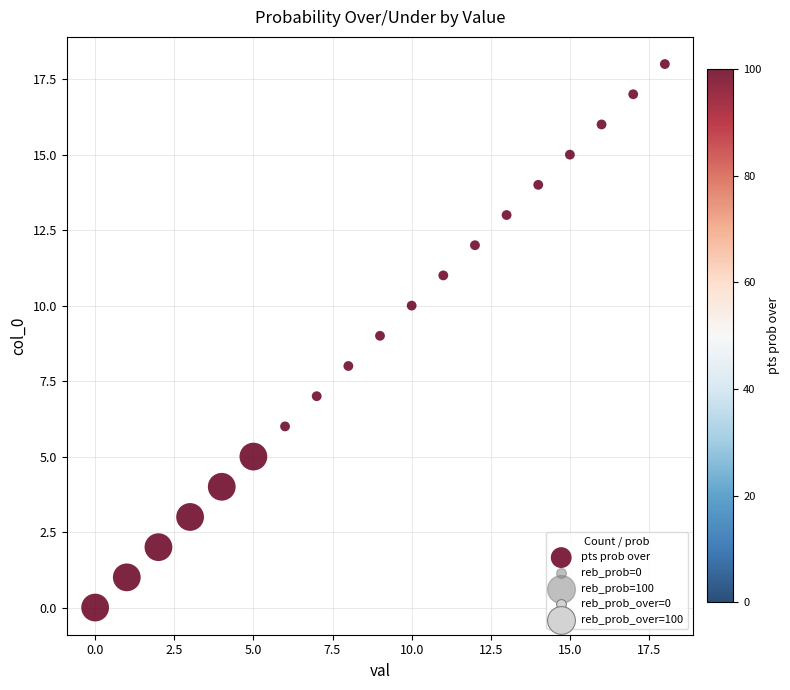

What is the range of Y values (max minus min)?

18